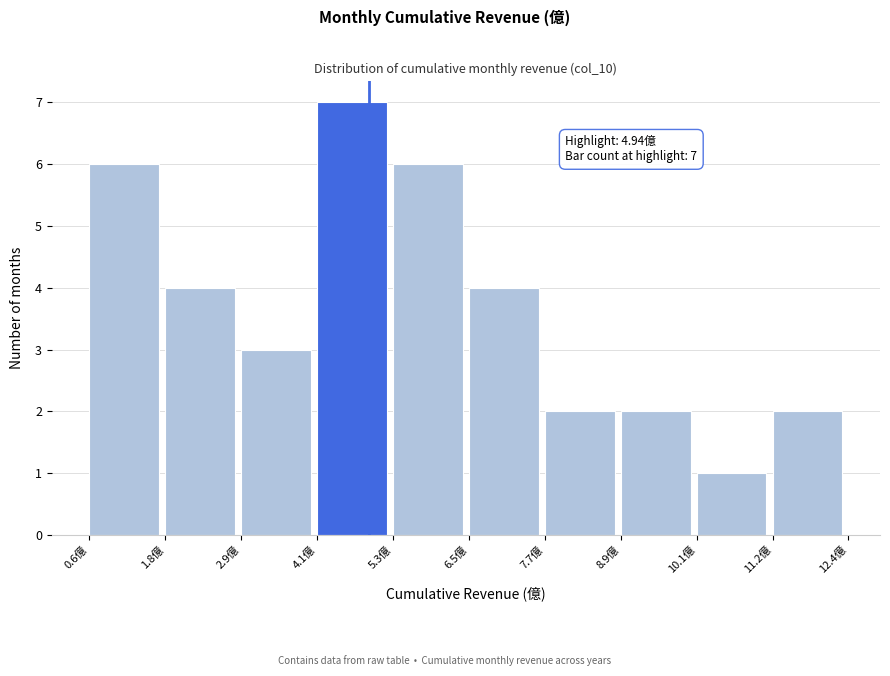

Which range on the x-axis has the tallest bar?

4.2 to 5.4